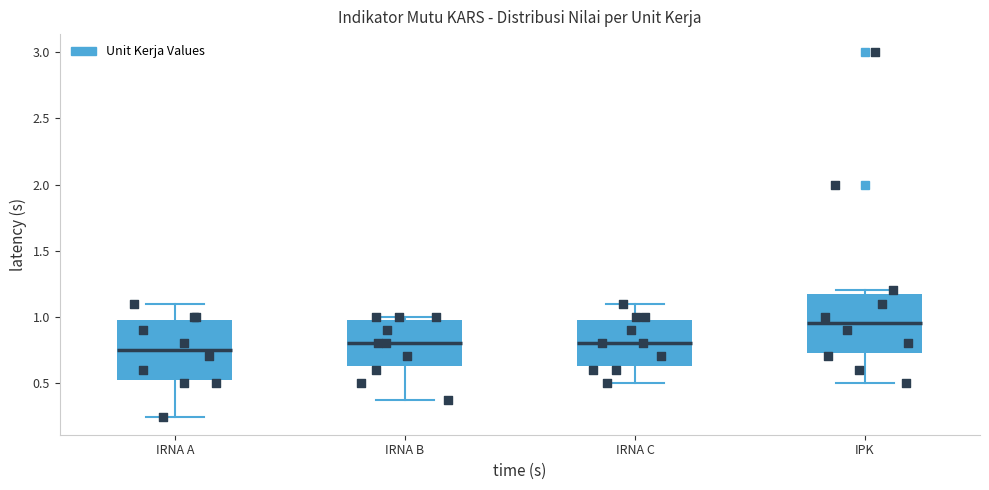

Which box has the lowest median line?

IRNA A